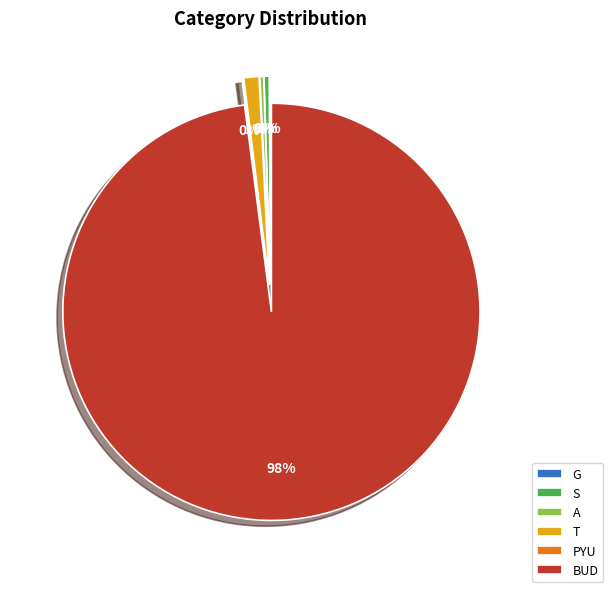

Between S and A, which is larger?

S